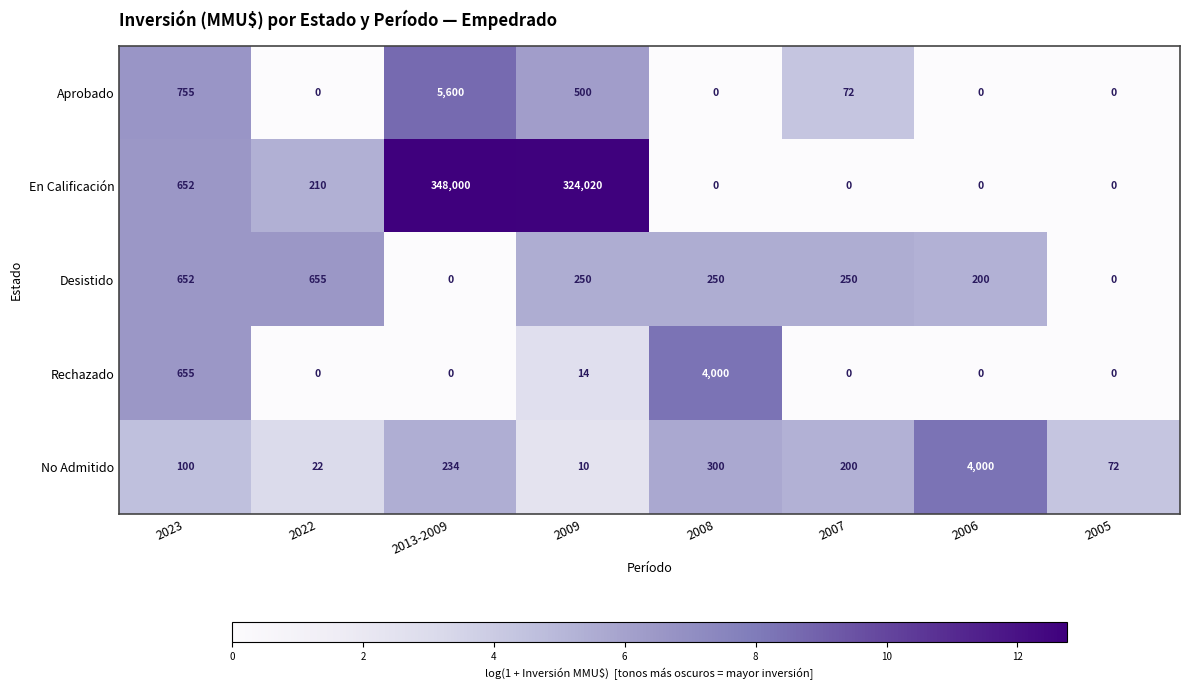

Which series has the largest range (max minus min)?

En Calificación